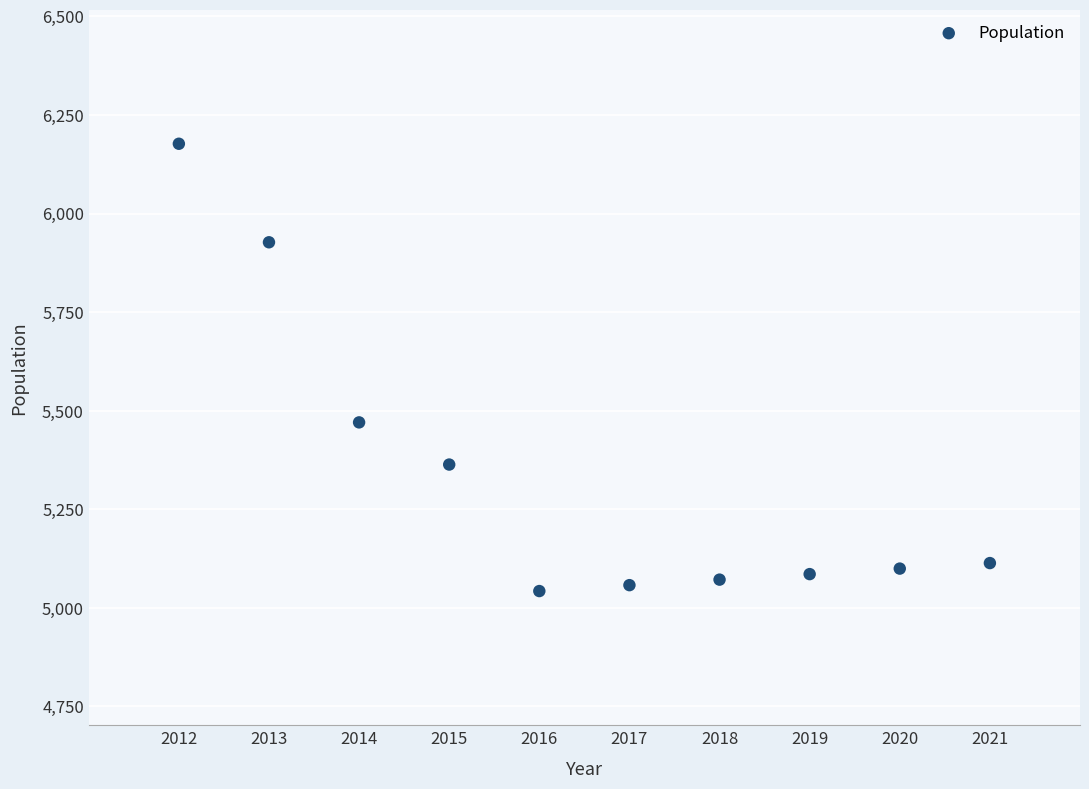

What is the range of X values (max minus min)?

9